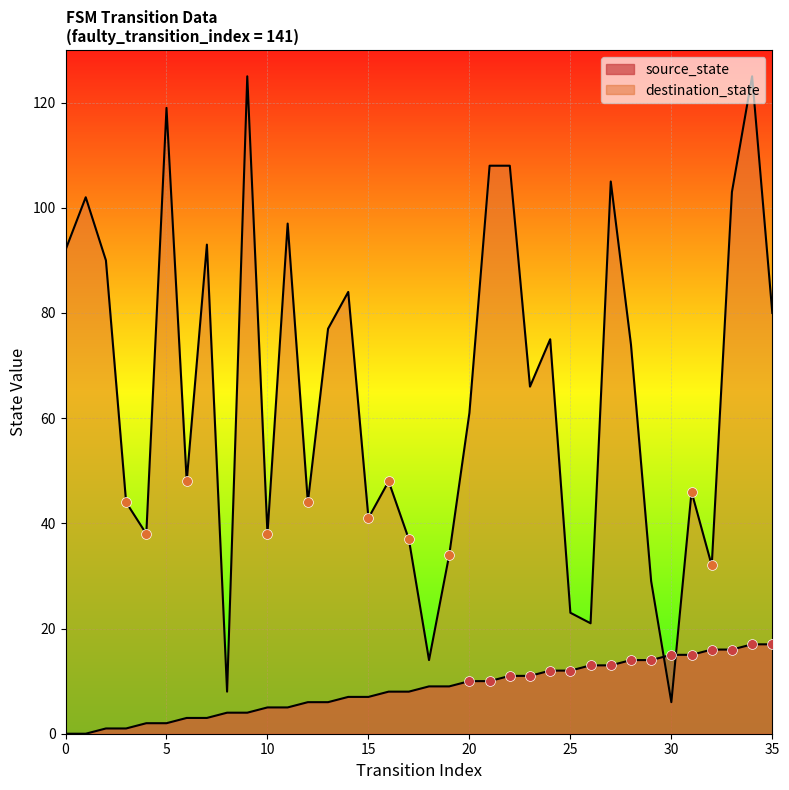

Which series contains the highest Y value?

destination_state